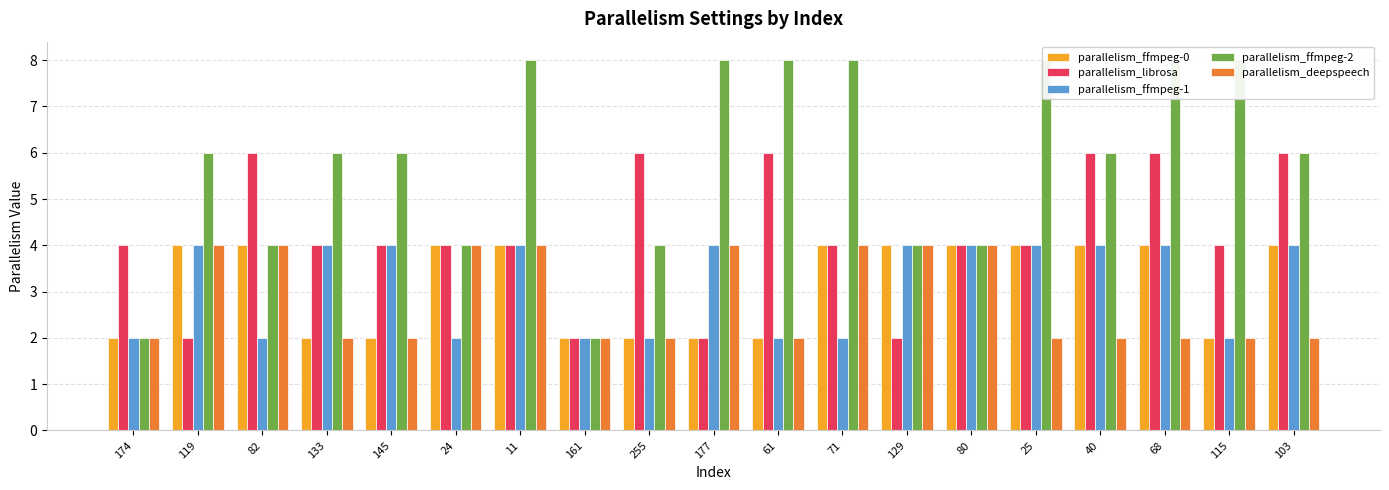

Between 40 and 145, which is larger?

40